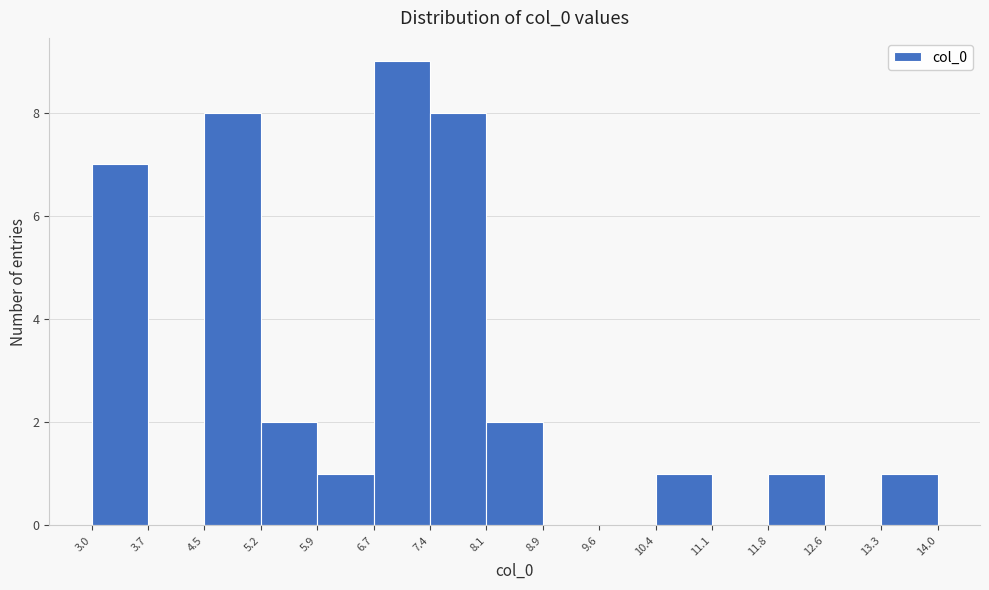

Reading left to right, list every bar in this chart as the range it spans on the x-axis followed by its height. The values are not printed on the chart, so give them approximately, as read against the axis.

3.0 to 3.7: 7
3.7 to 4.5: 0
4.5 to 5.2: 8
5.2 to 5.9: 2
5.9 to 6.7: 1
6.7 to 7.4: 9
7.4 to 8.1: 8
8.1 to 8.9: 2
8.9 to 9.6: 0
9.6 to 10.4: 0
10.4 to 11.1: 1
11.1 to 11.8: 0
11.8 to 12.6: 1
12.6 to 13.3: 0
13.3 to 14.0: 1